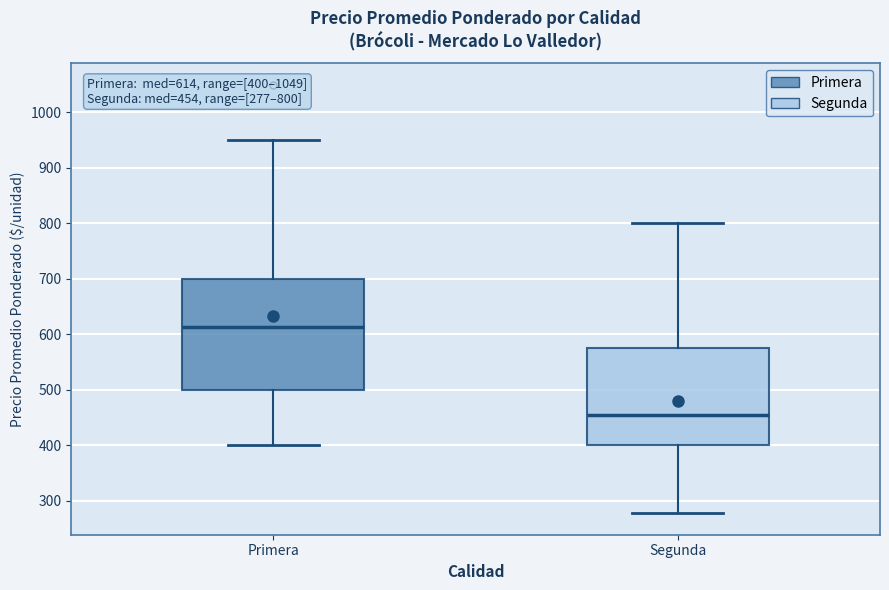

Comparing the boxes themselves (not the whiskers), which one is the tallest?

Primera